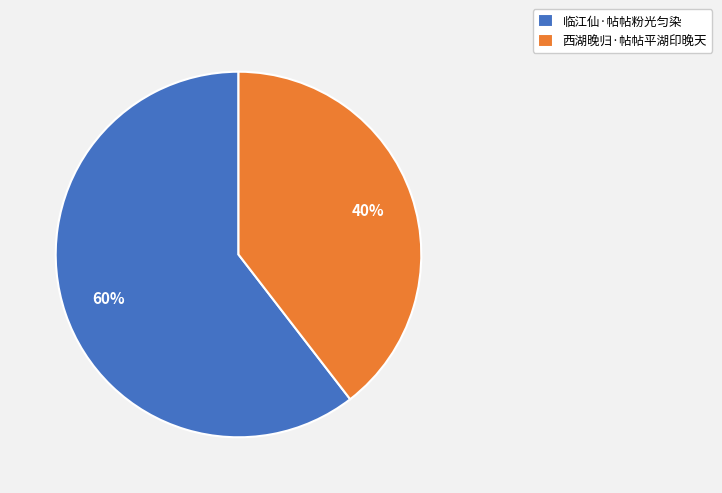

Is it true that 临江仙·帖帖粉光匀染 is 48% of the pie?

False